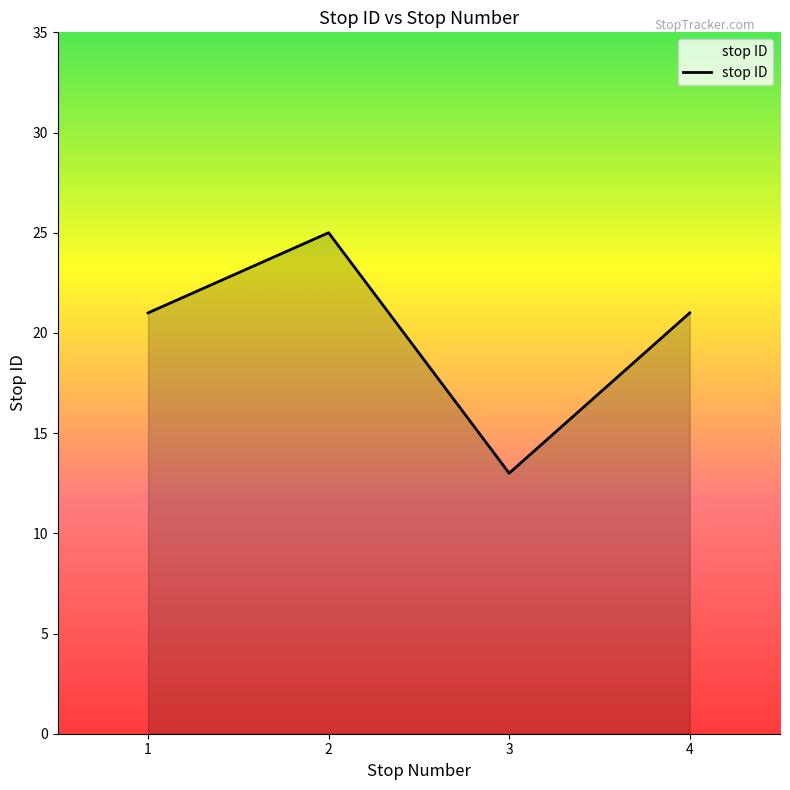

Count the number of data series in this chart.

1